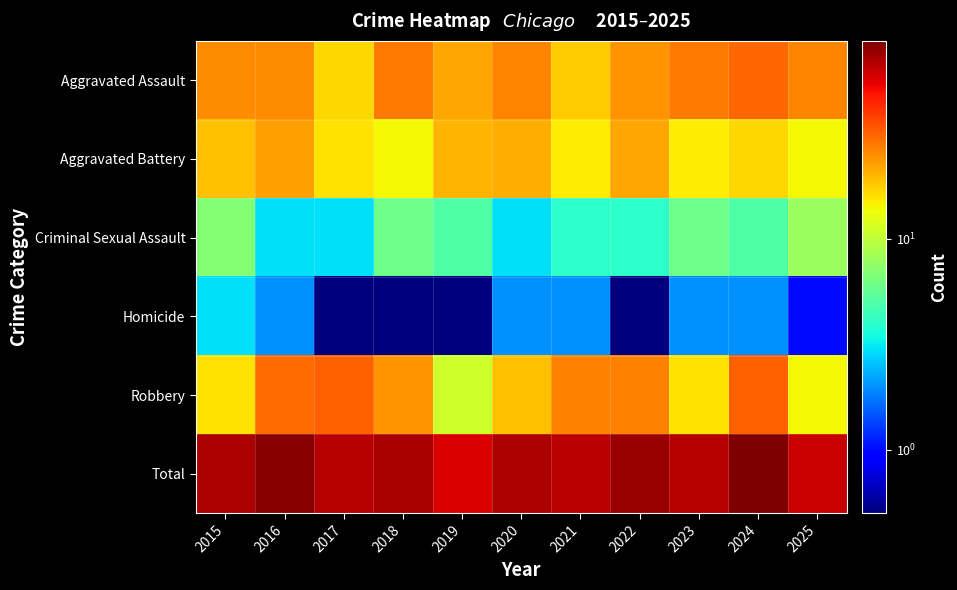

Reading left to right, what are all the values shown in this chart?

Aggravated Assault: 2015=25.0	2016=25.0	2017=17.0	2018=28.0	2019=22.0	2020=26.0	2021=18.0	2022=24.0	2023=28.0	2024=31.0	2025=26.0
Aggravated Battery: 2015=19.0	2016=23.0	2017=16.0	2018=14.0	2019=20.0	2020=21.0	2021=15.0	2022=22.0	2023=15.0	2024=17.0	2025=14.0
Criminal Sexual Assault: 2015=7.0	2016=3.0	2017=3.0	2018=6.0	2019=5.0	2020=3.0	2021=4.0	2022=4.0	2023=6.0	2024=5.0	2025=8.0
Homicide: 2015=3.0	2016=2.0	2017=0.1	2018=0.1	2019=0.1	2020=2.0	2021=2.0	2022=0.1	2023=2.0	2024=2.0	2025=1.0
Robbery: 2015=16.0	2016=30.0	2017=32.0	2018=24.0	2019=11.0	2020=19.0	2021=27.0	2022=27.0	2023=16.0	2024=32.0	2025=14.0
Total: 2015=70.0	2016=83.0	2017=68.0	2018=72.0	2019=58.0	2020=71.0	2021=66.0	2022=77.0	2023=67.0	2024=87.0	2025=63.0